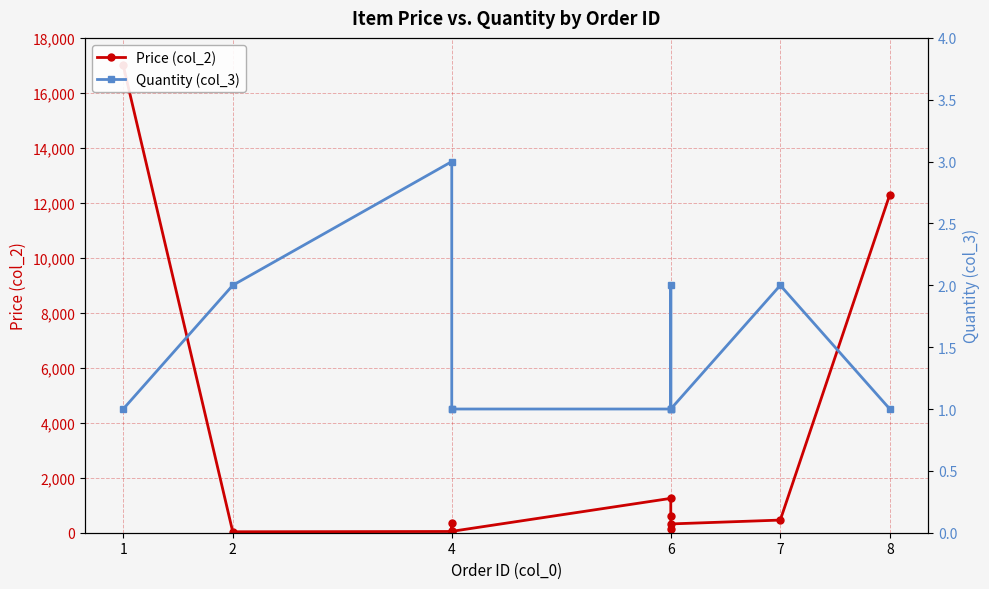

True or false: Quantity (col_3) has more than 1 interior local peaks.

True